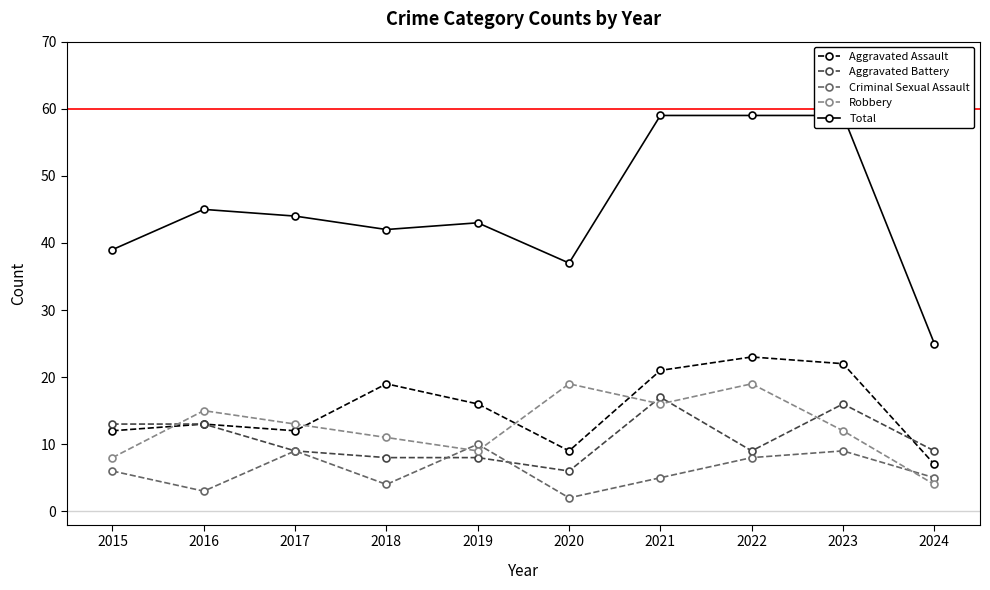

True or false: Criminal Sexual Assault and Aggravated Assault cross at least once.

False